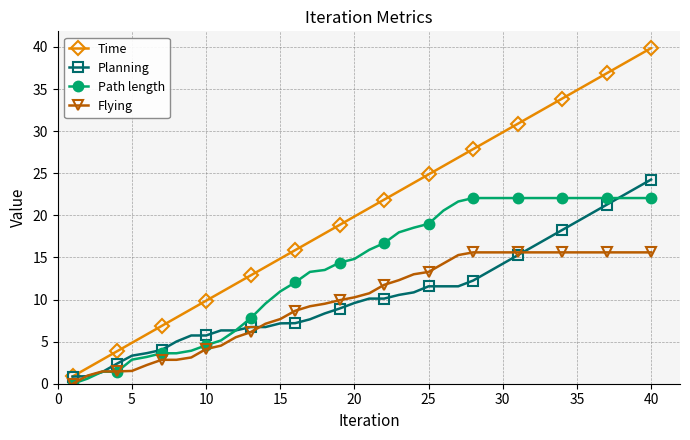

Which series has the largest total across all categories?

Time